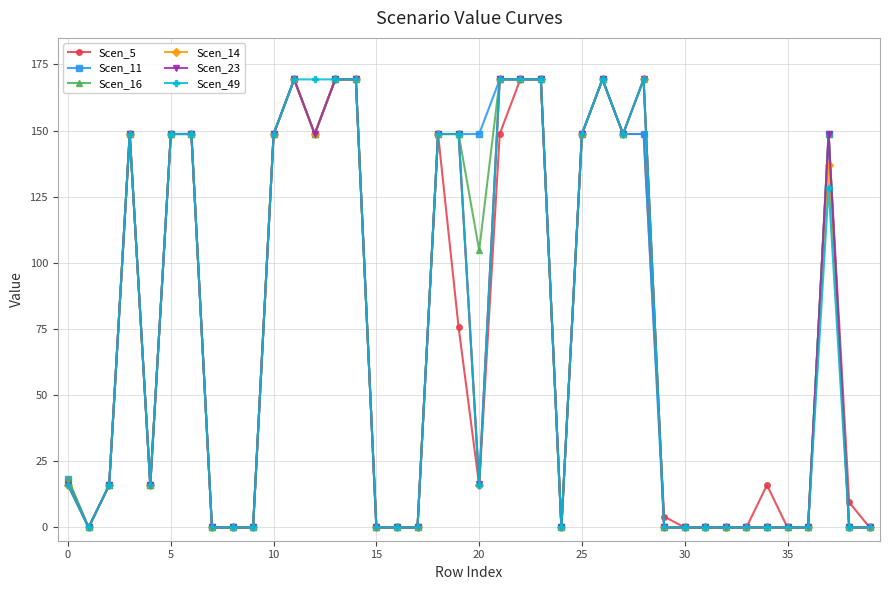

What is the maximum value for Scen_5?

169.3